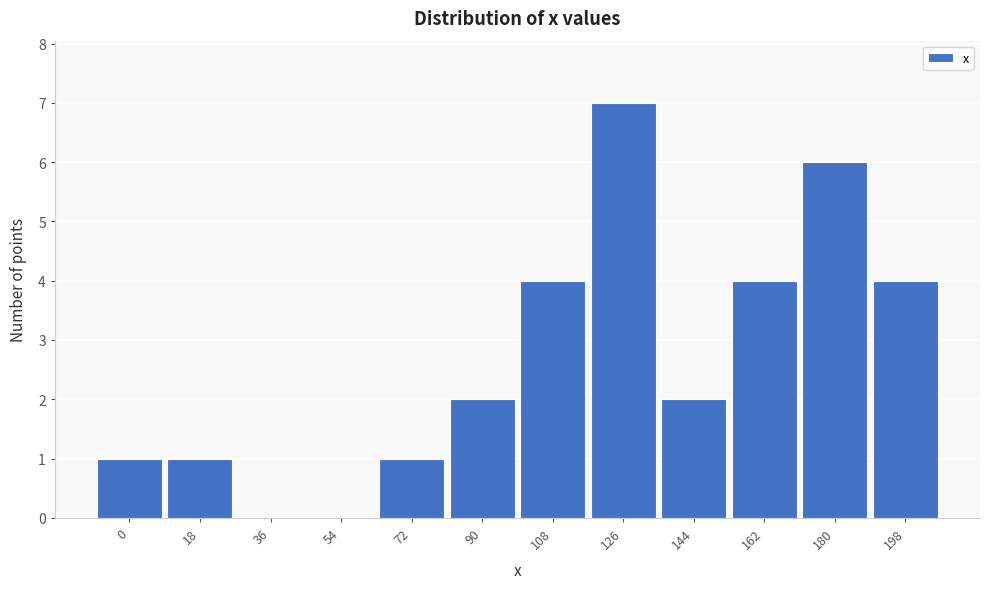

Reading right to left, what are all the values shown in this chart?

198=4	180=6	162=4	144=2	126=7	108=4	90=2	72=1	54=0	36=0	18=1	0=1